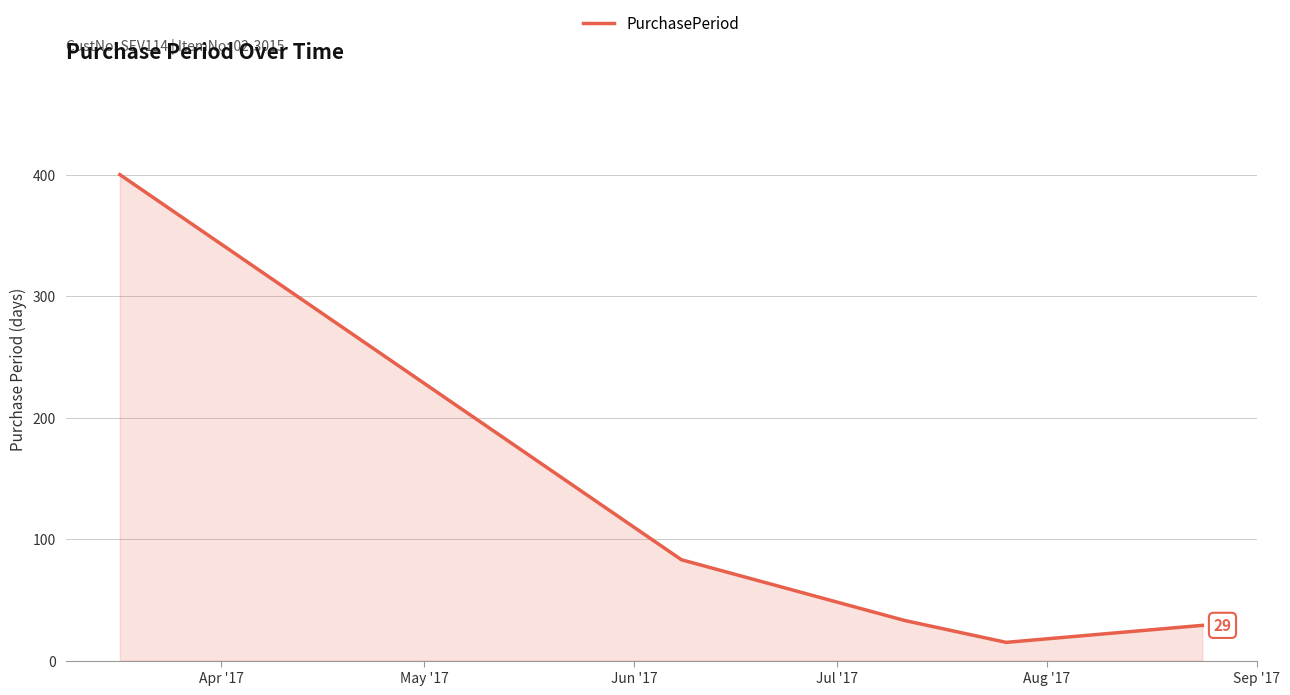

What is the average value?

112